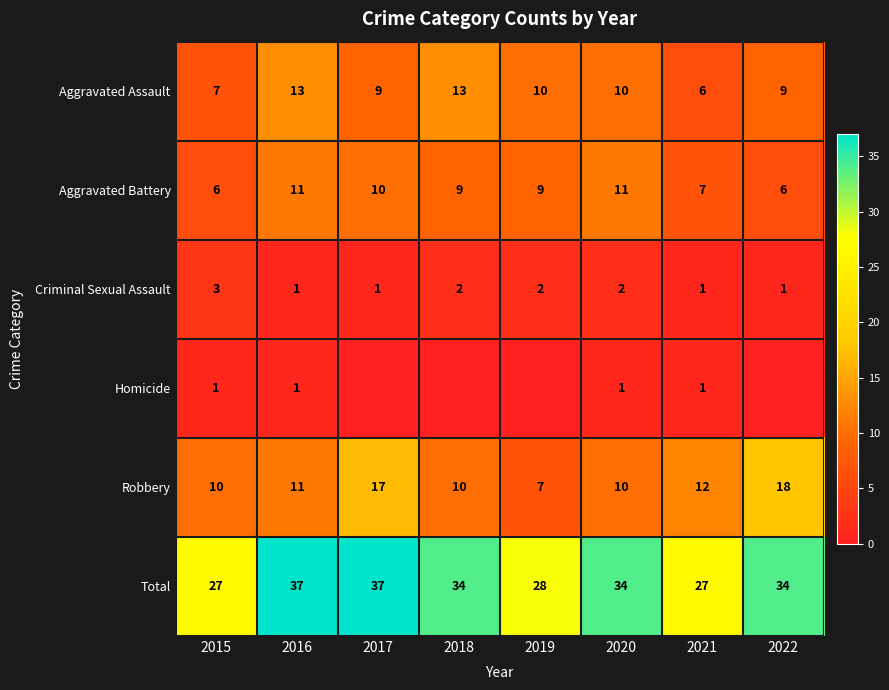

Between 2018 and 2022, which series saw the biggest shift?

Robbery